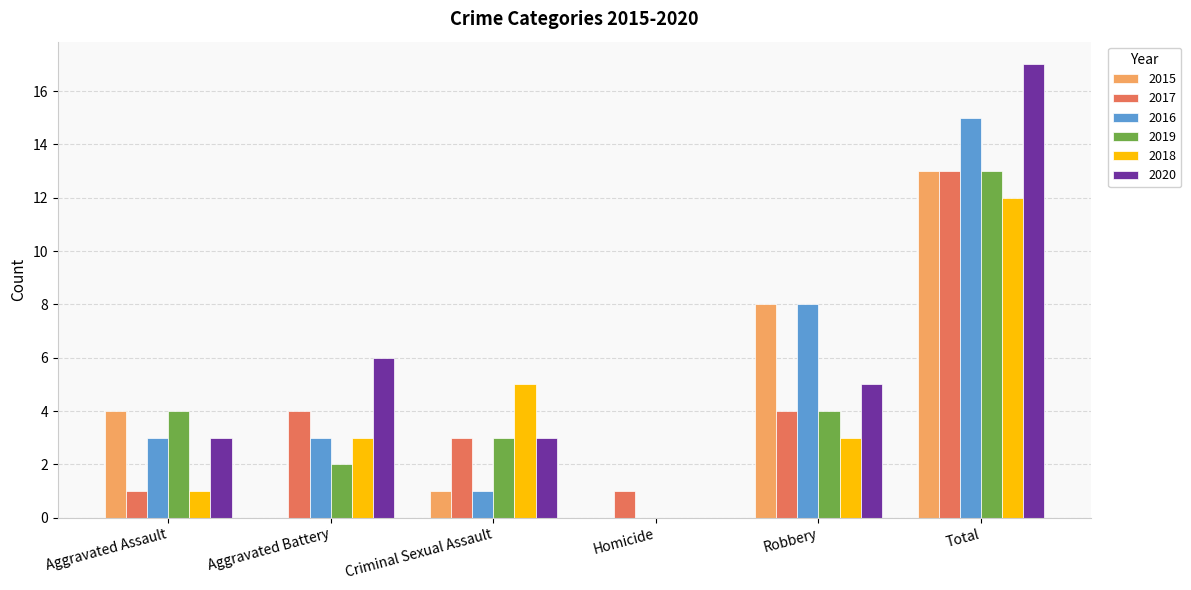

What is the approximate value of 2016 at Aggravated Battery?

3